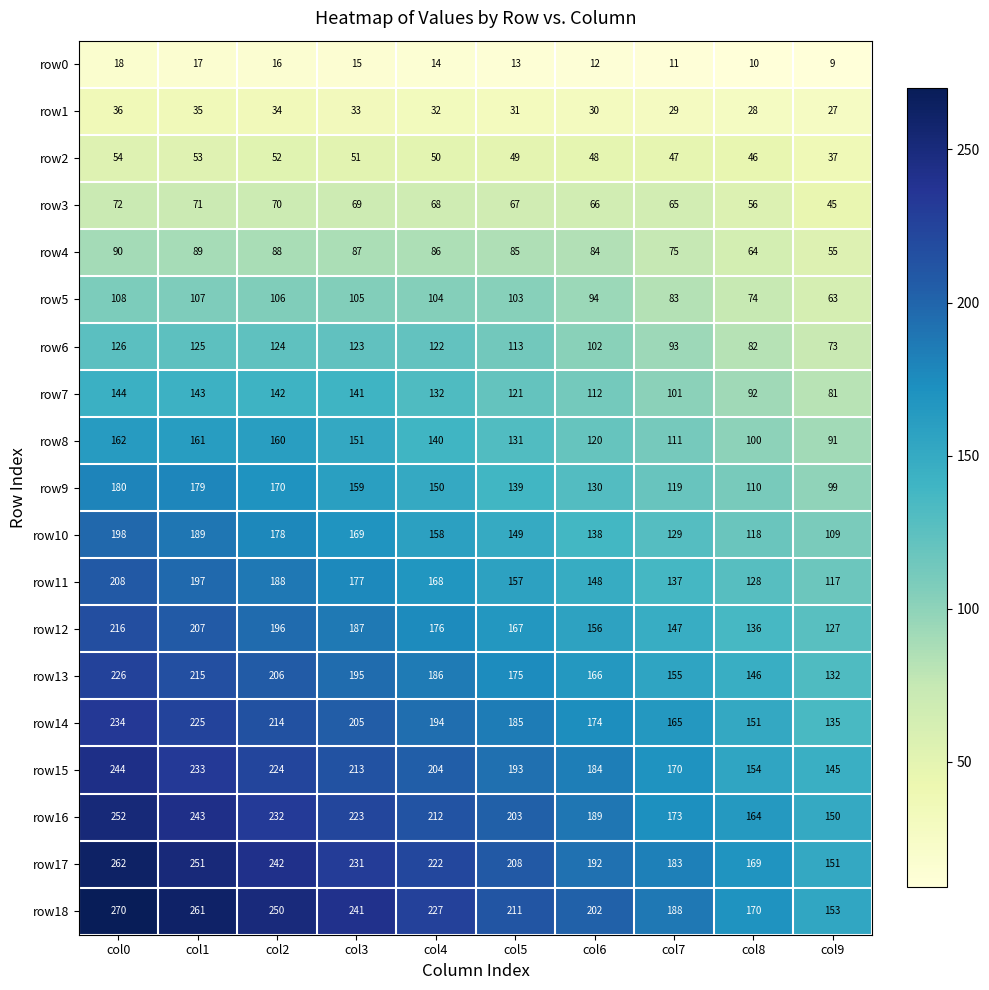

How many series are shown in this chart?

19